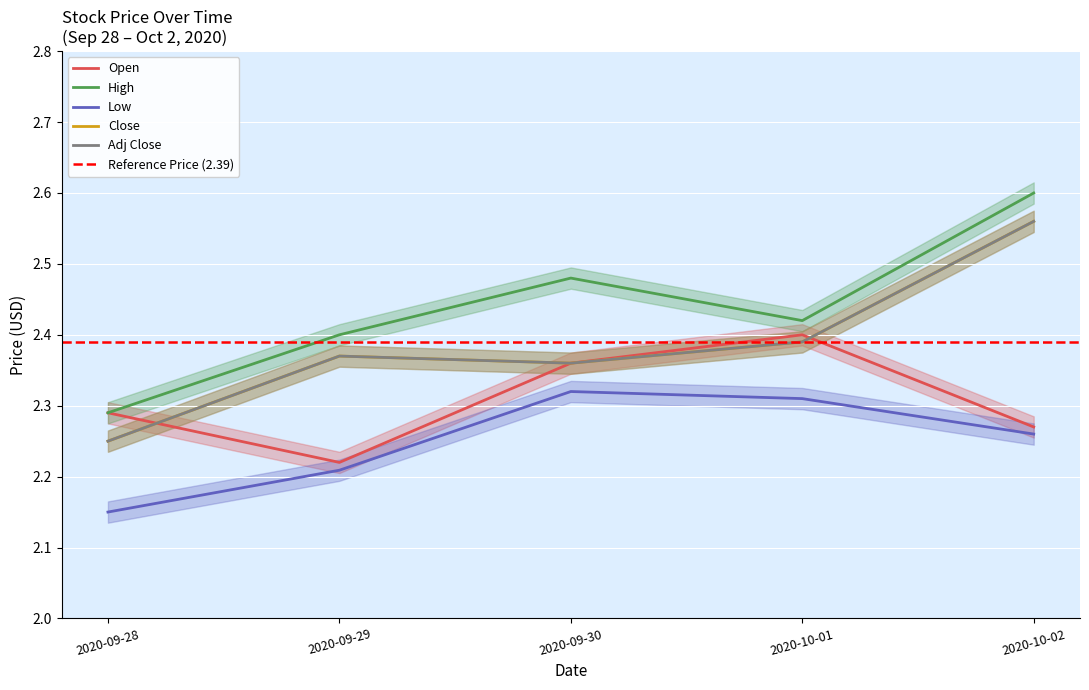

True or false: Low and High intersect in this chart.

False